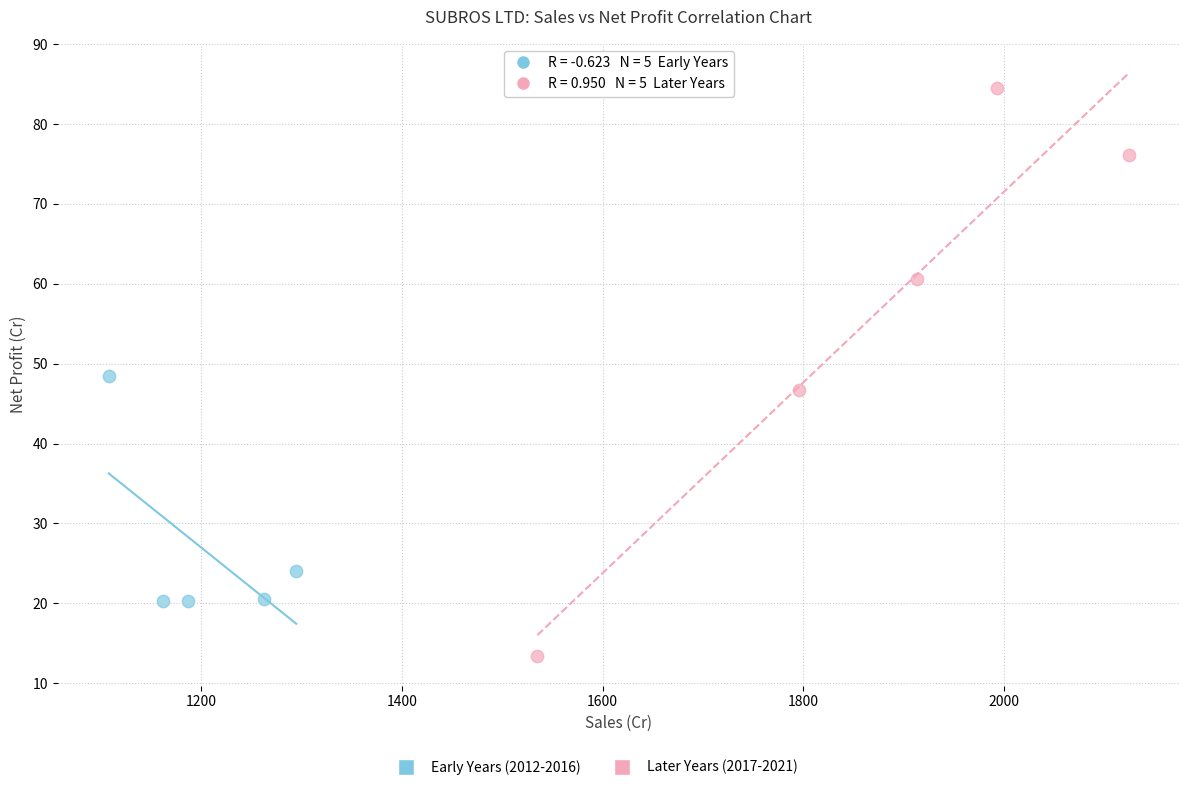

Which series reaches the minimum Y coordinate?

Later Years (2017-2021)